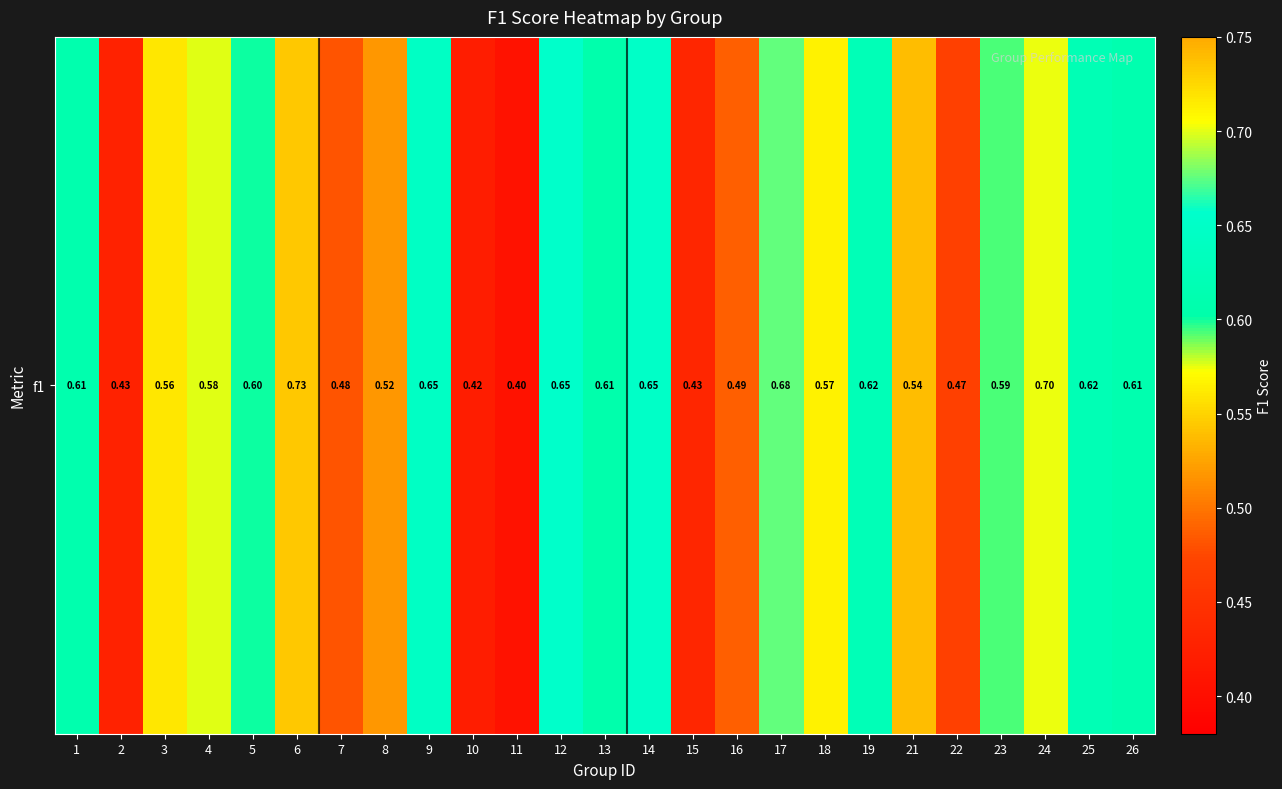

Which has a higher value, 19 or 23?

19